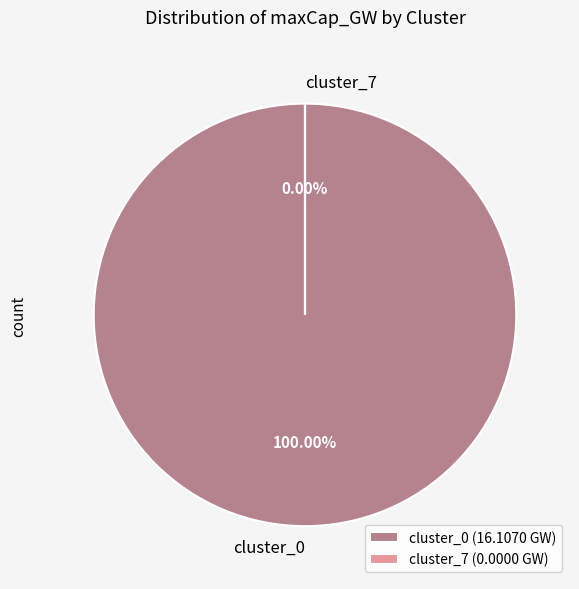

To the nearest percent, what is the combined percentage of cluster_7 and cluster_0?

100%